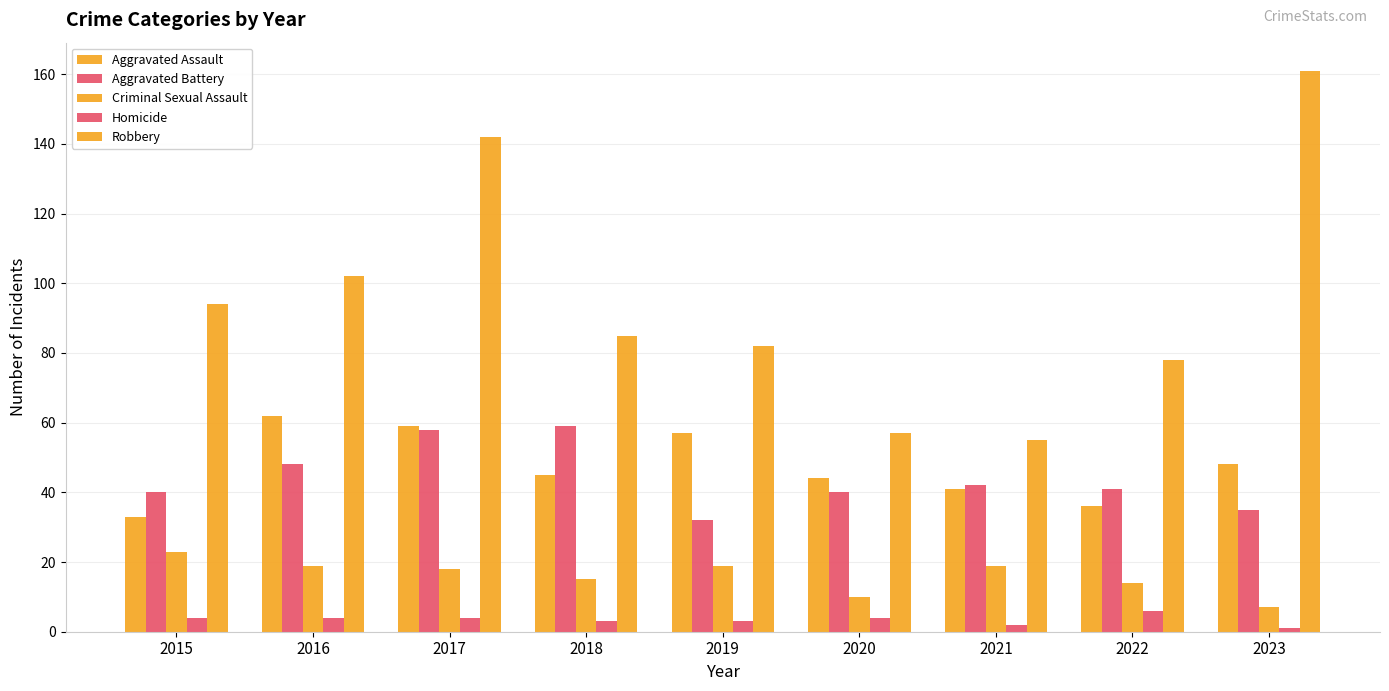

How many distinct data groups are displayed?

5